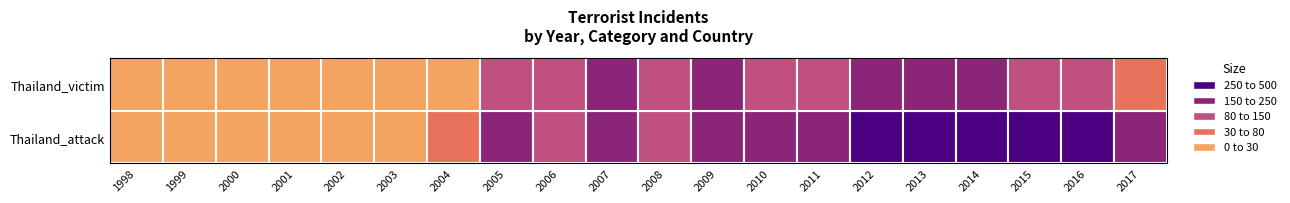

What is the minimum value for Thailand_attack?

2